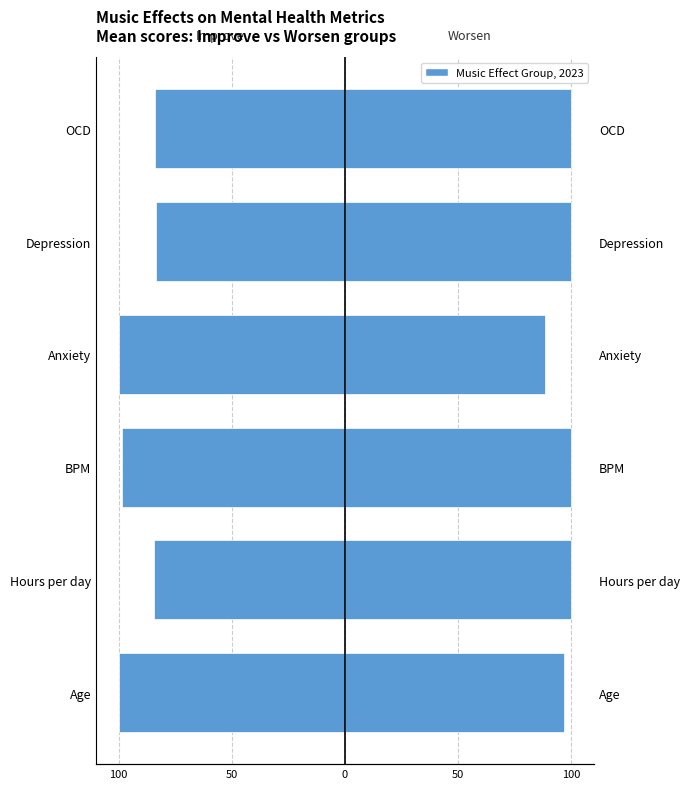

At how many categories does at least one series exceed 67?

6